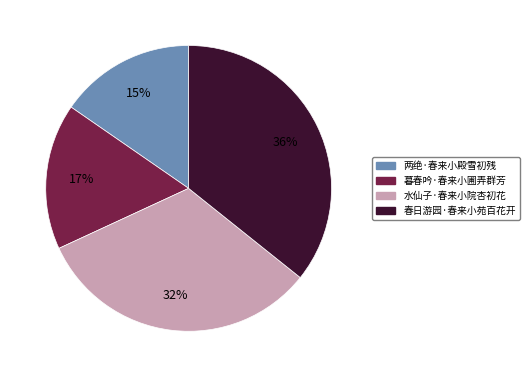

Does 水仙子·春来小院杏初花 account for over 50% of the chart?

No